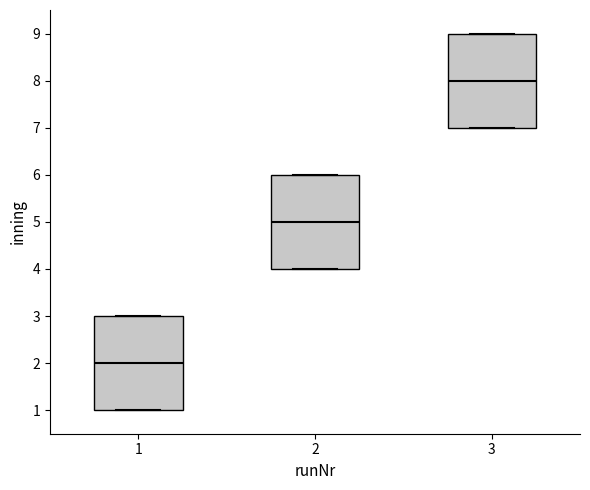

Where is the upper edge of the box at x = 2 on the y-axis? The values are not printed on the chart, so give them approximately, as read against the axis.

6